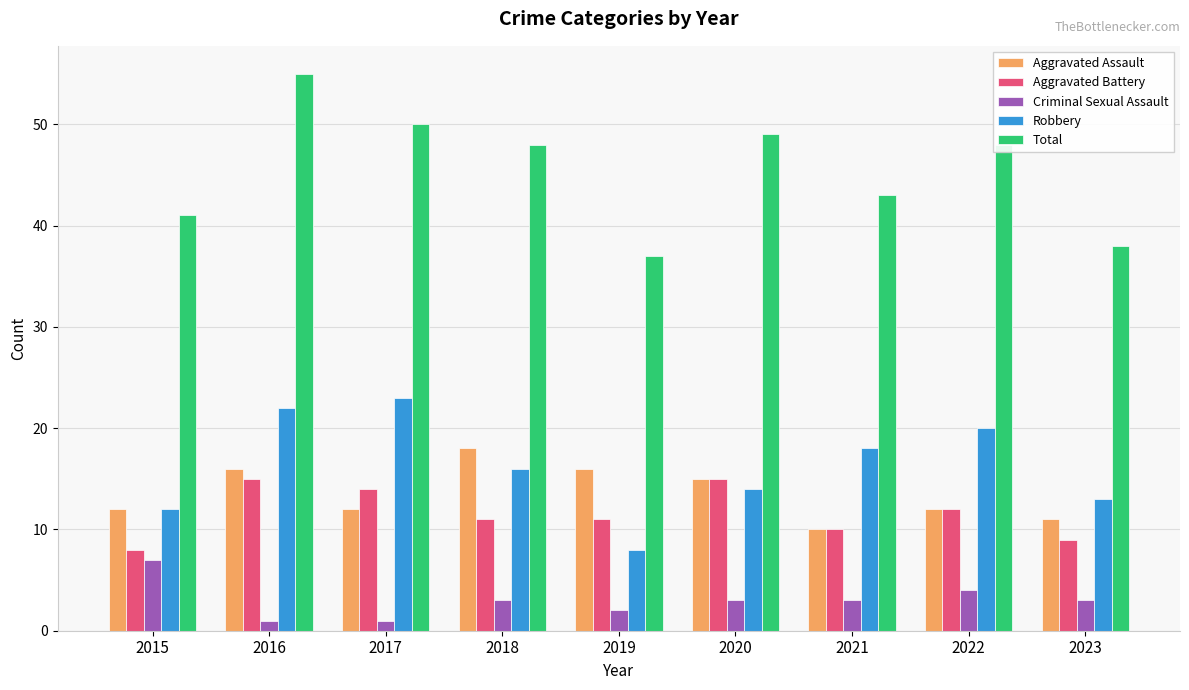

What is the difference between the maximum and minimum values in the Aggravated Battery series?

7